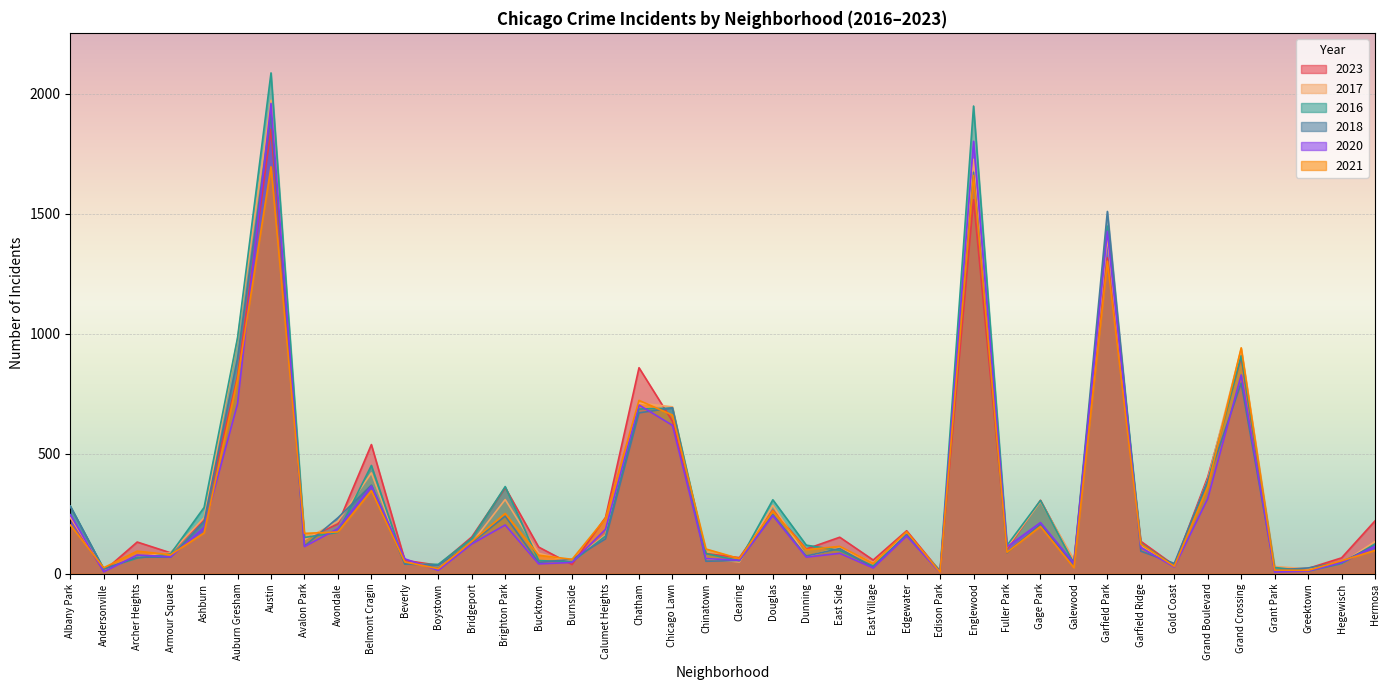

In 2023, how many points are lower than both neighbors (excluding endpoints)?

13